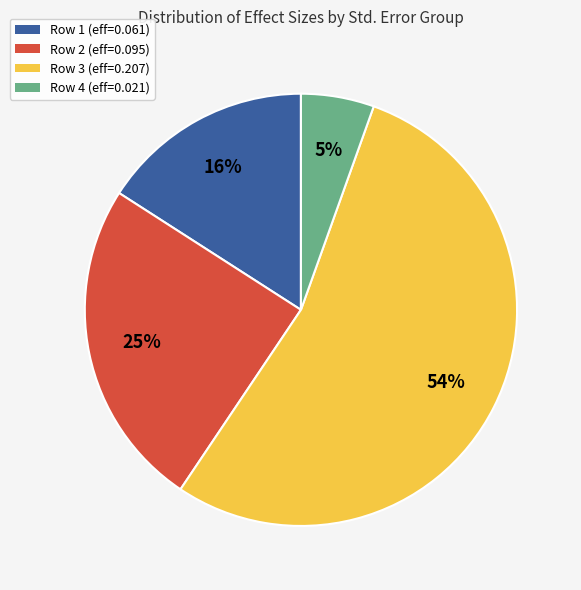

To the nearest percent, what is the average slice percentage?

25%